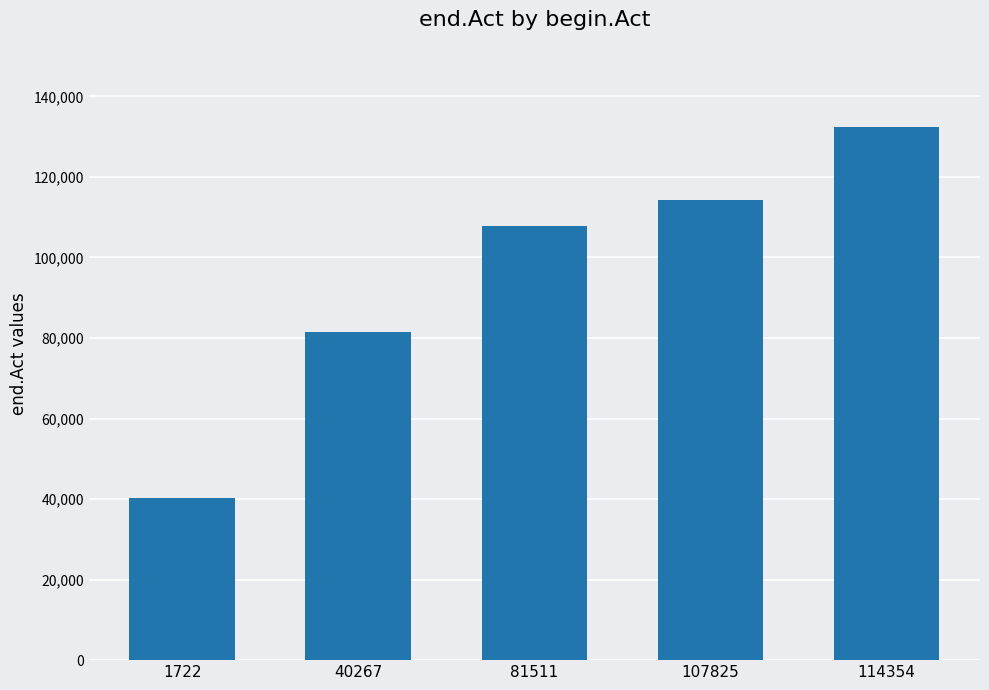

Where is the data nearest to the value 86344?

40267